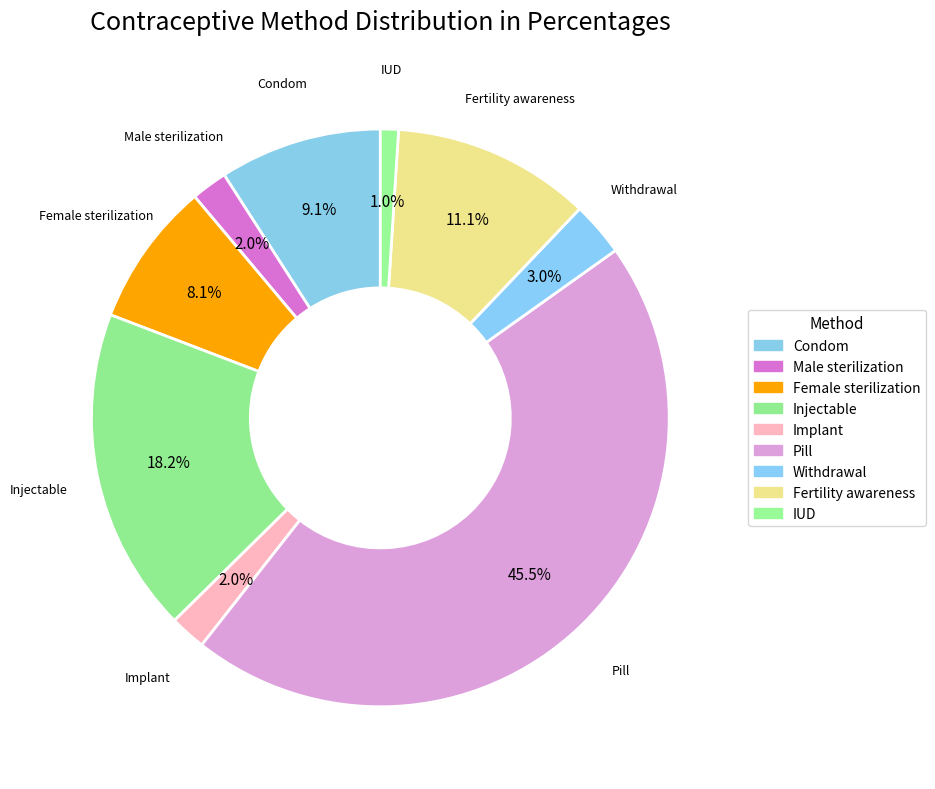

Is there a majority slice in this chart?

No